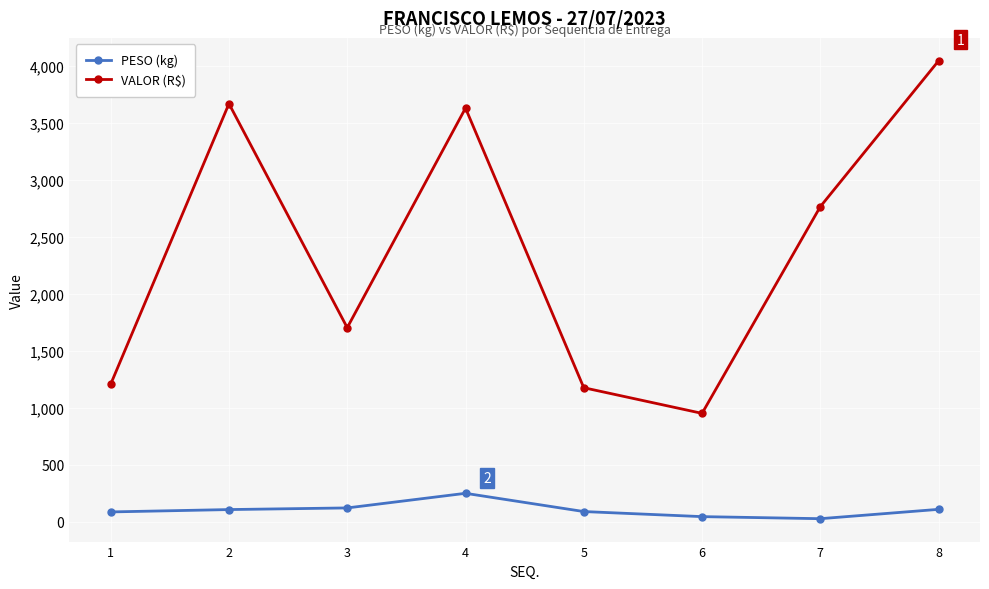

At 8, list the series in order from largest to smallest.

VALOR (R$), PESO (kg)